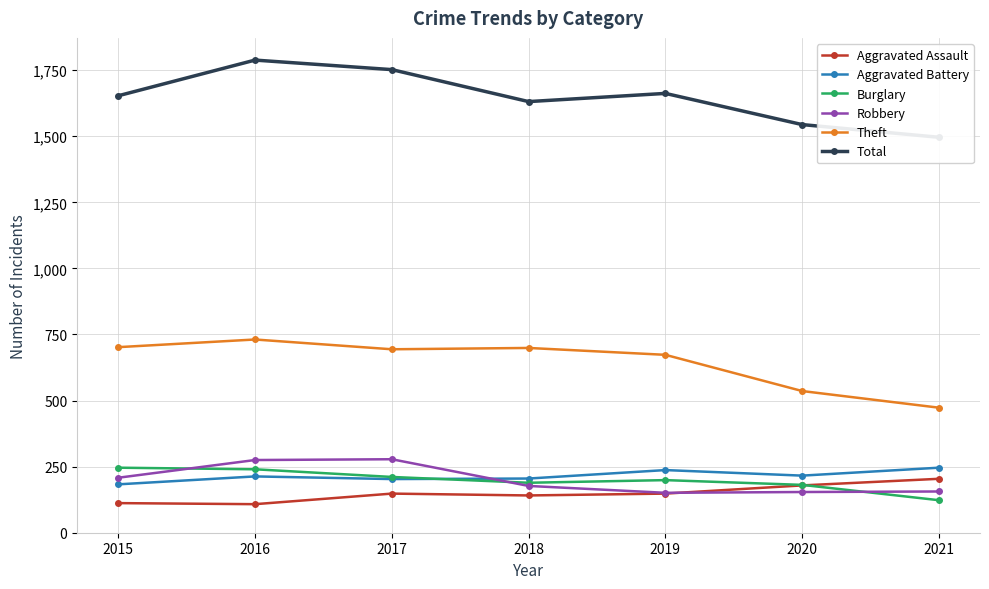

Reading left to right, list all the values displayed in this chart.

Aggravated Assault: 2015=112	2016=108	2017=148	2018=141	2019=148	2020=179	2021=204
Aggravated Battery: 2015=183	2016=213	2017=203	2018=205	2019=237	2020=216	2021=246
Burglary: 2015=246	2016=240	2017=211	2018=189	2019=199	2020=181	2021=123
Robbery: 2015=208	2016=275	2017=278	2018=177	2019=151	2020=154	2021=156
Theft: 2015=702	2016=731	2017=694	2018=699	2019=673	2020=536	2021=473
Total: 2015=1653	2016=1788	2017=1752	2018=1631	2019=1662	2020=1544	2021=1496